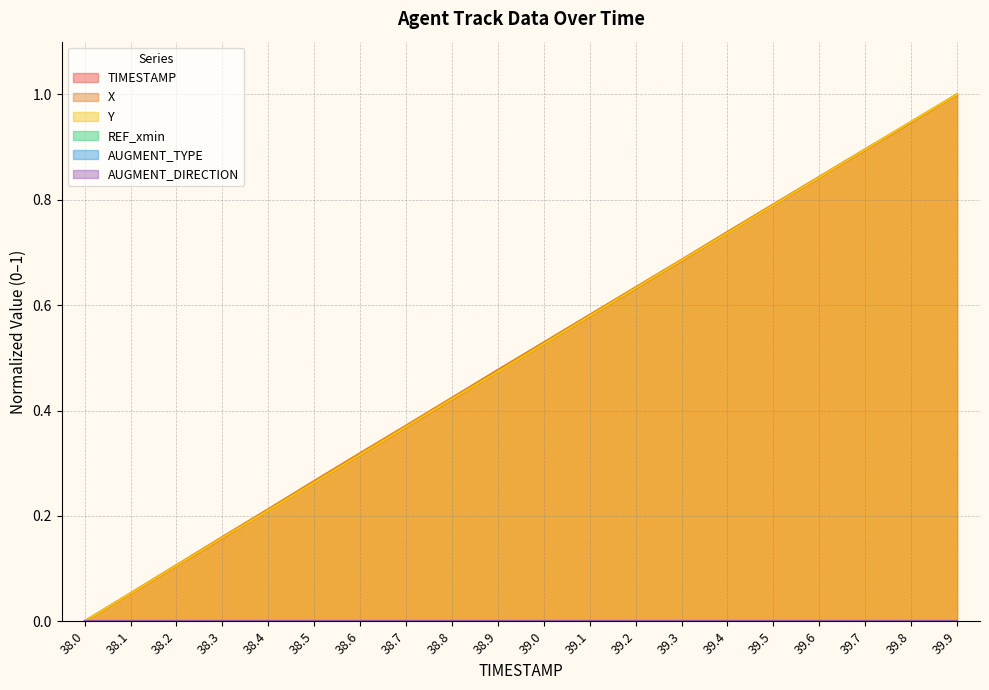

True or false: X has a value of 0.2 at 38.3.

True